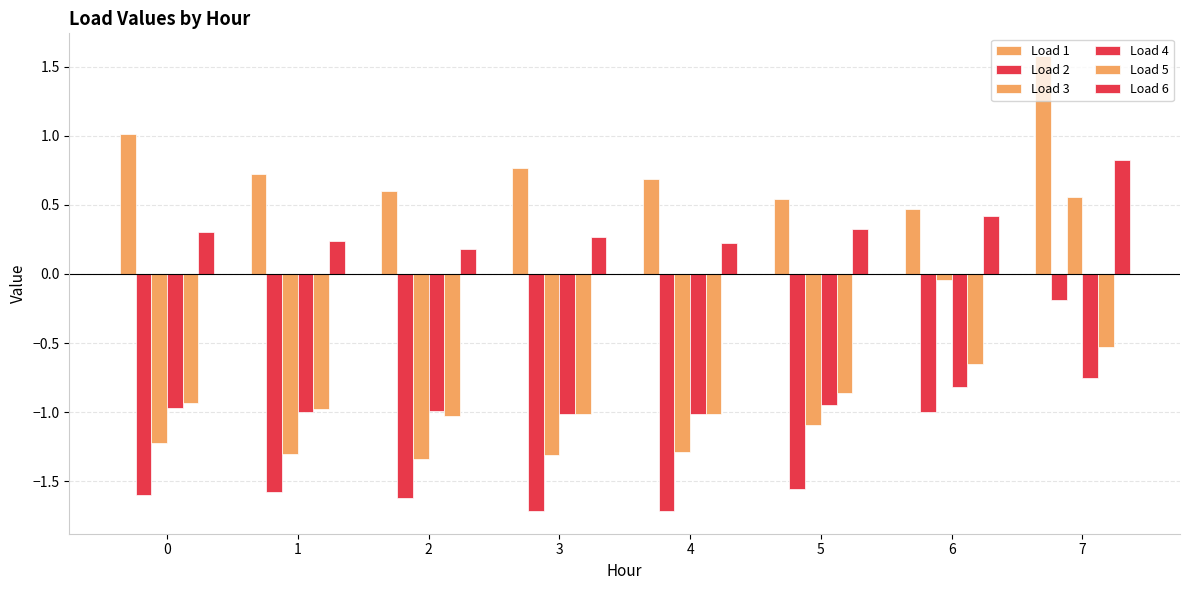

Does the chart contain any negative values?

Yes